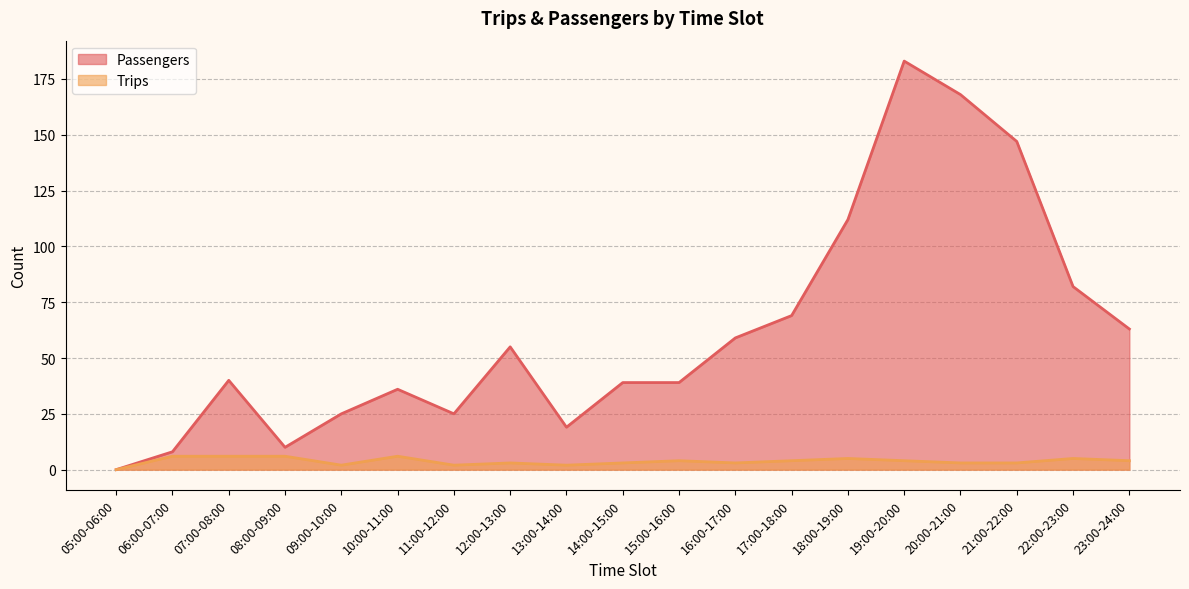

True or false: Trips and Passengers intersect in this chart.

False